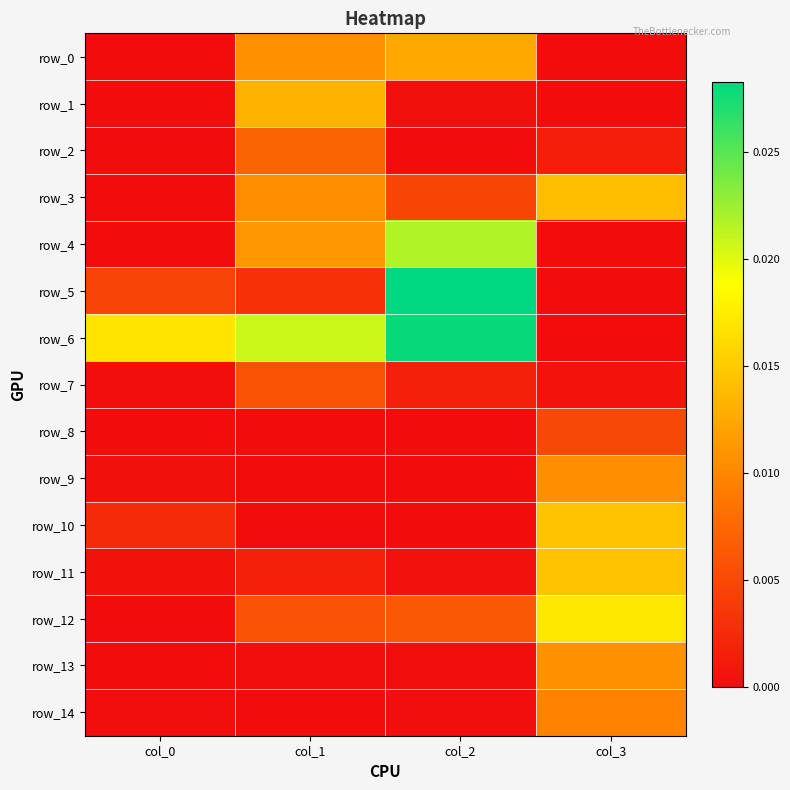

At which category does the chart reach its minimum across all series?

col_0